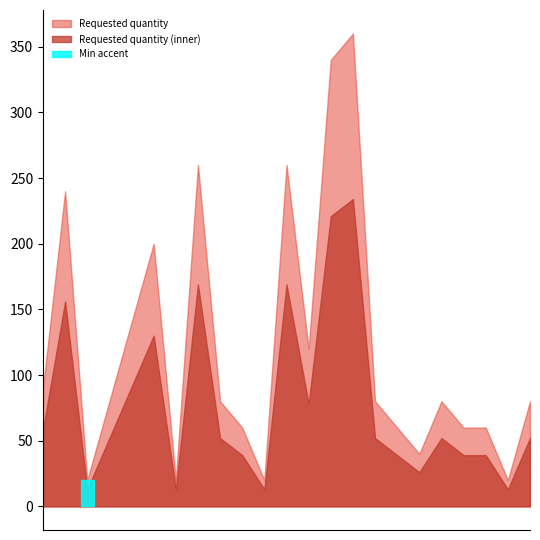

True or false: the data shows 360 at 2024-09-02.

True